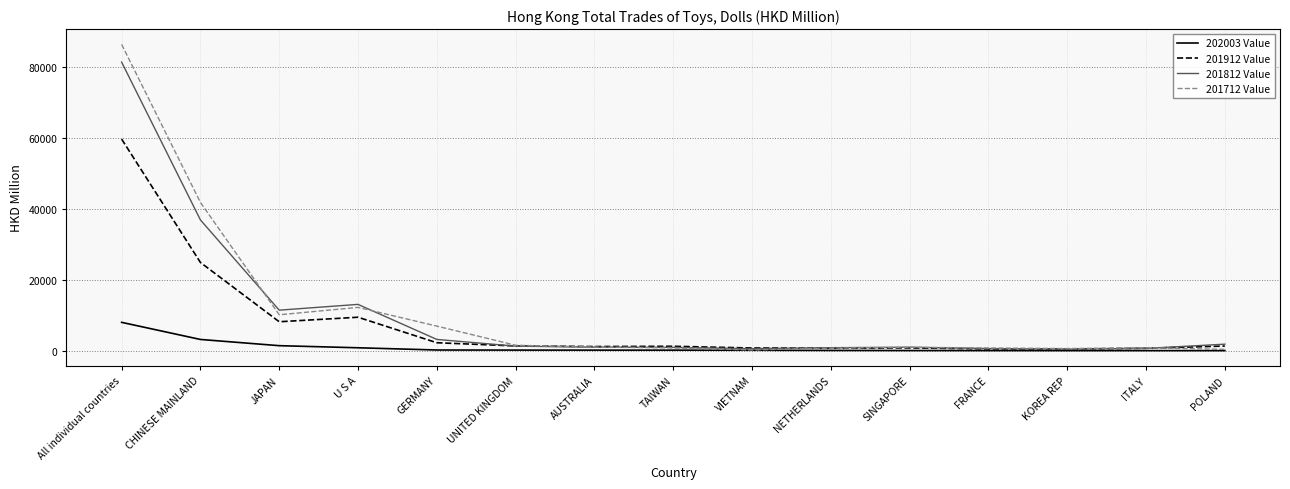

Is it true that 201812 Value equals 13092.6 at U S A?

True